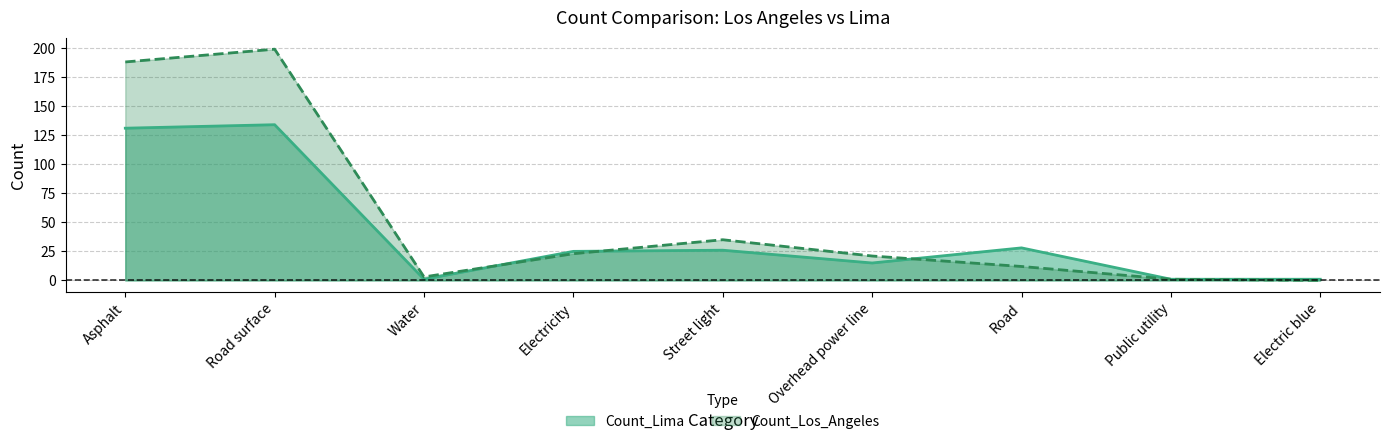

Reading left to right, transcribe all the data shown in this chart.

Count_Lima: Asphalt=131	Road surface=134	Water=1	Electricity=25	Street light=26	Overhead power line=15	Road=28	Public utility=1	Electric blue=1
Count_Los_Angeles: Asphalt=188	Road surface=199	Water=3	Electricity=23	Street light=35	Overhead power line=21	Road=12	Public utility=1	Electric blue=0